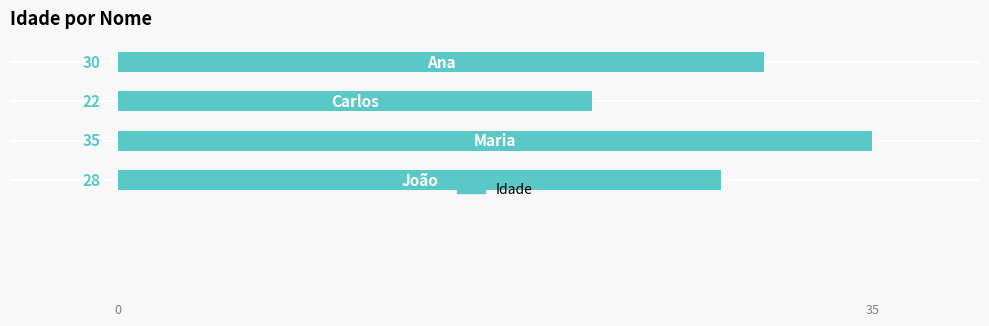

What is the greatest value displayed?

35